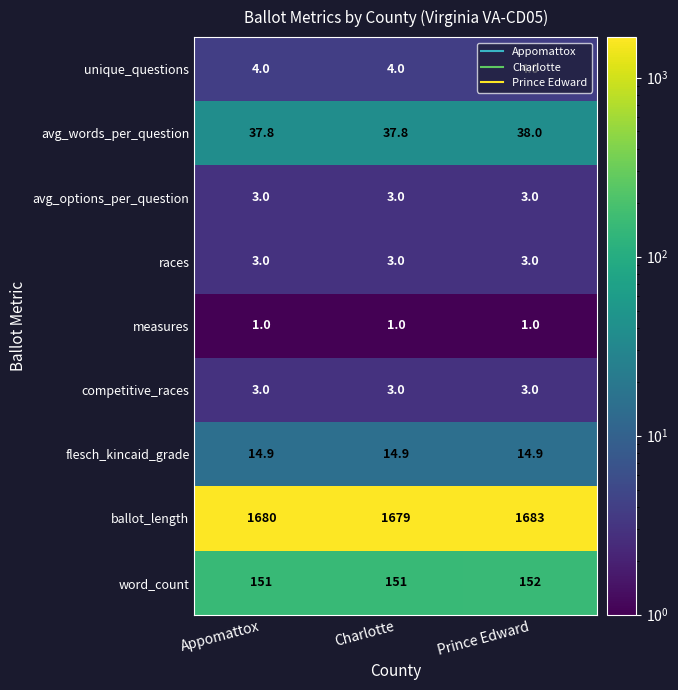

How many series are shown in this chart?

9